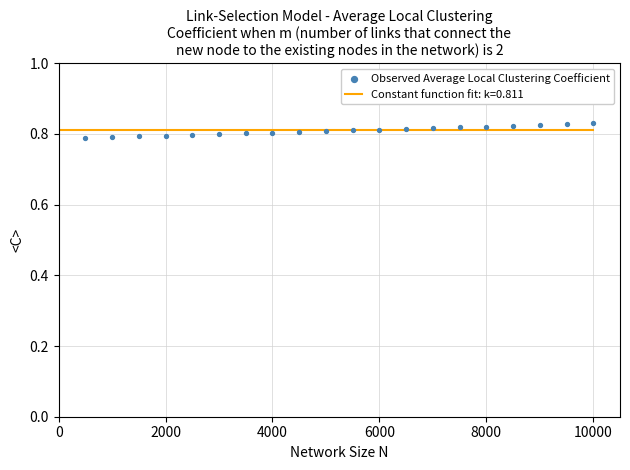

What is the range of X values (max minus min)?

9500.0